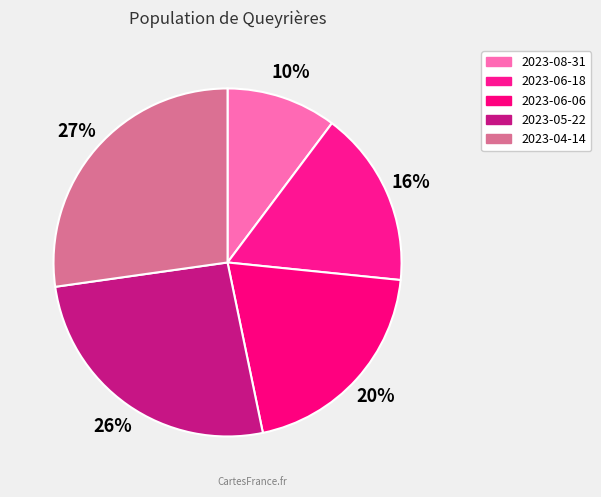

Is there any slice that represents more than half of the pie?

No